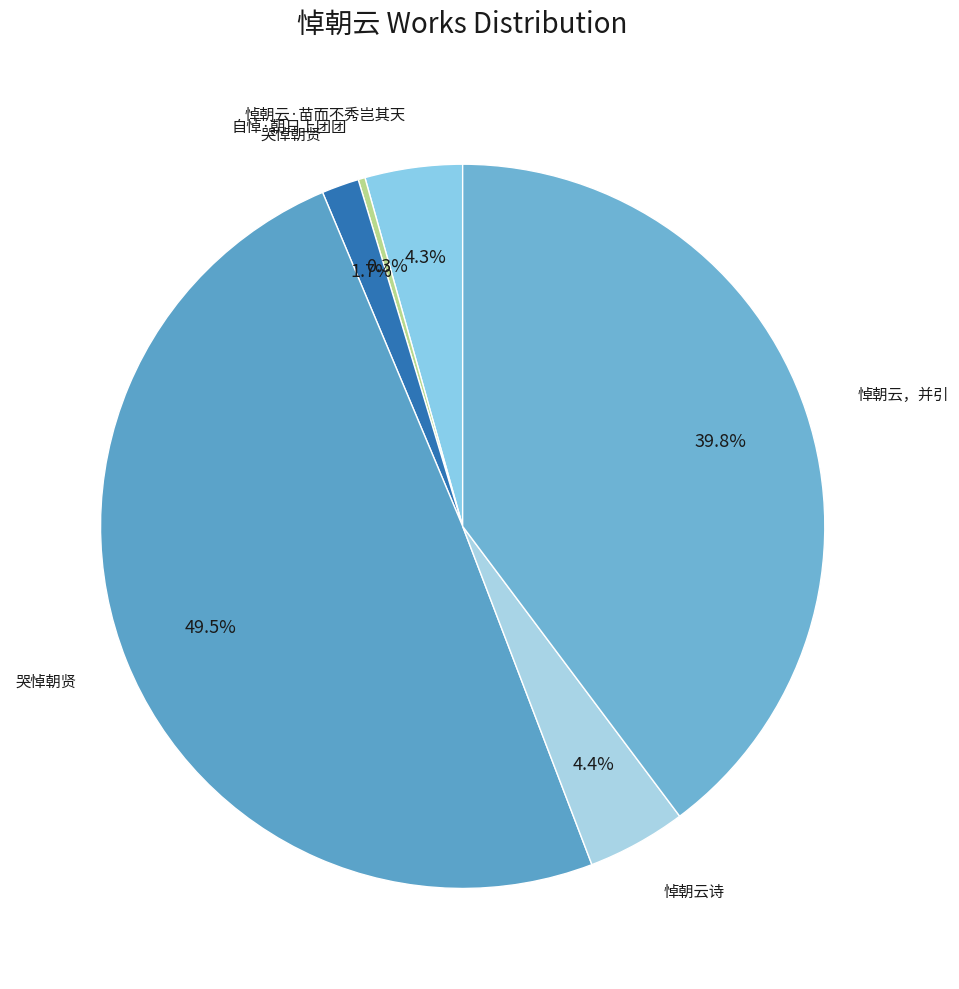

How many slices are in this pie chart?

6